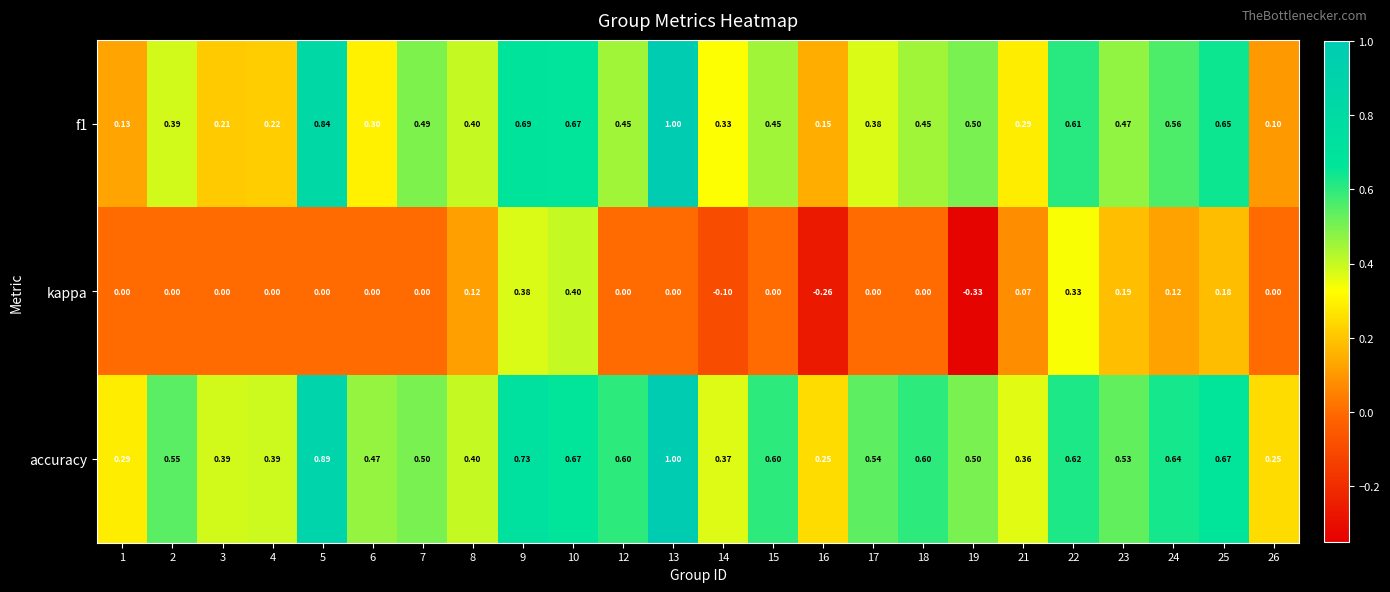

List the series in order of their overall mean, lowest first.

kappa, f1, accuracy